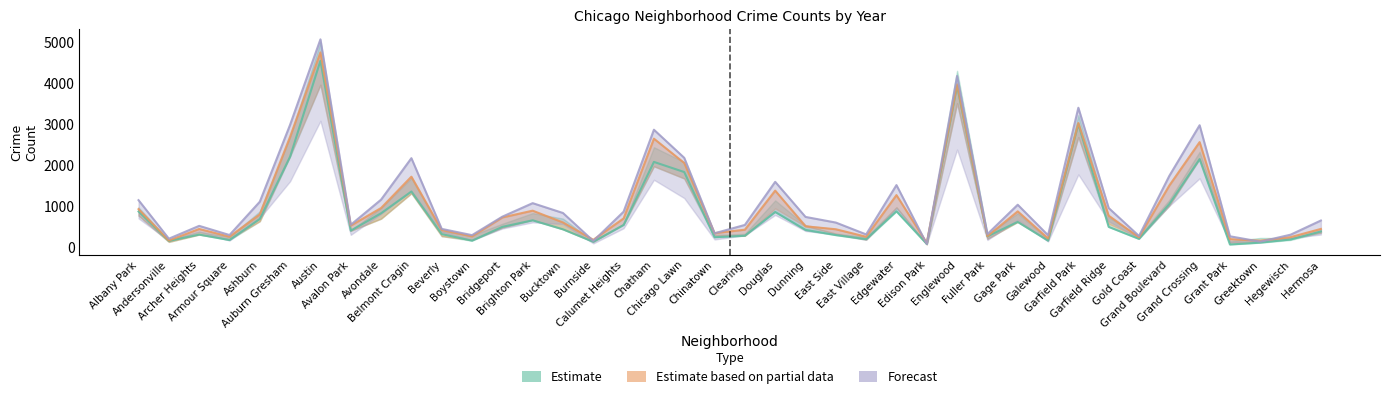

Is it true that 2019 equals 181 at Hegewisch?

True